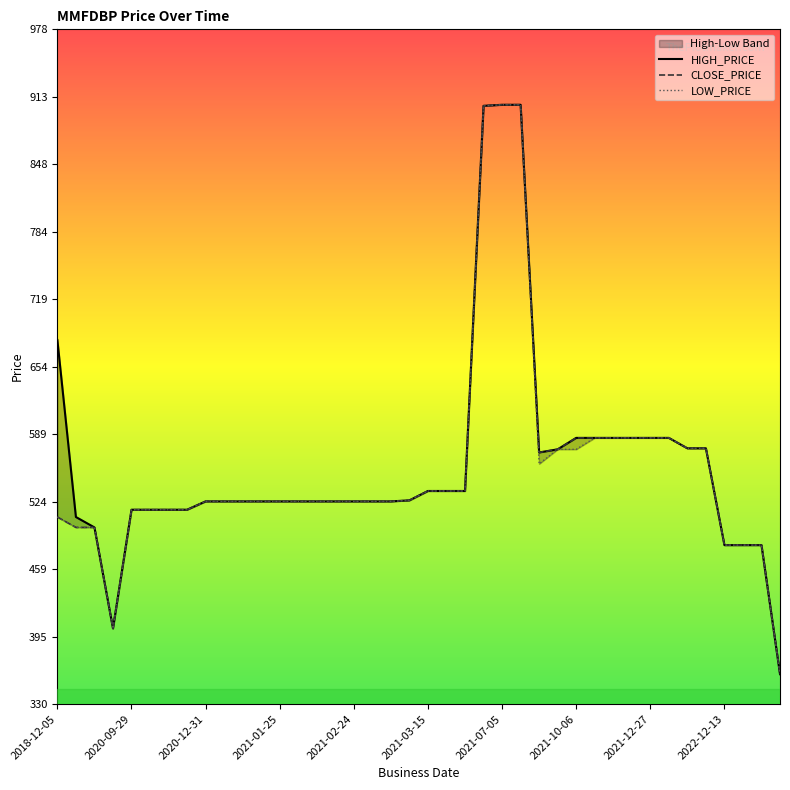

Which series has the widest spread of values?

HIGH_PRICE